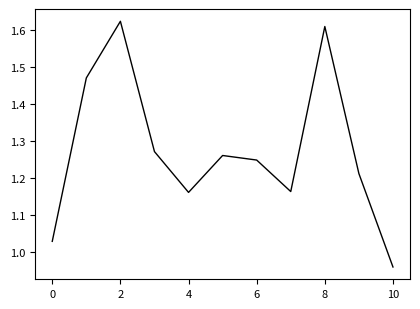

What is the difference between the maximum and minimum values?

0.7